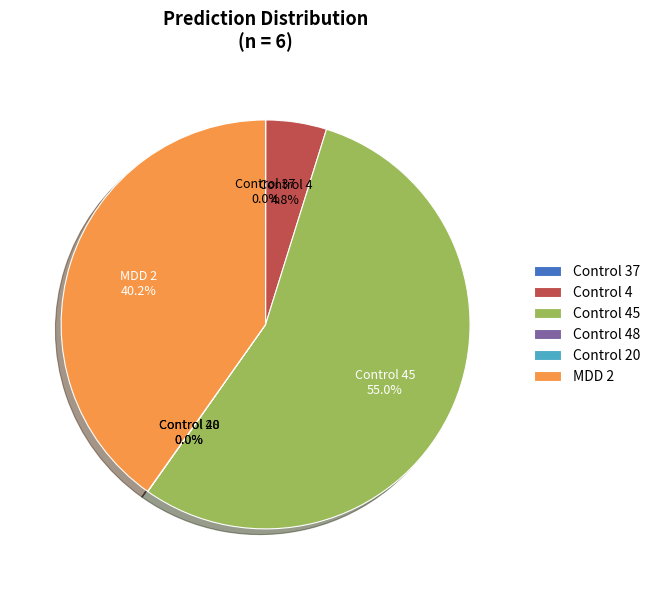

What percentage is the Control 4 slice, to the nearest percent?

5%